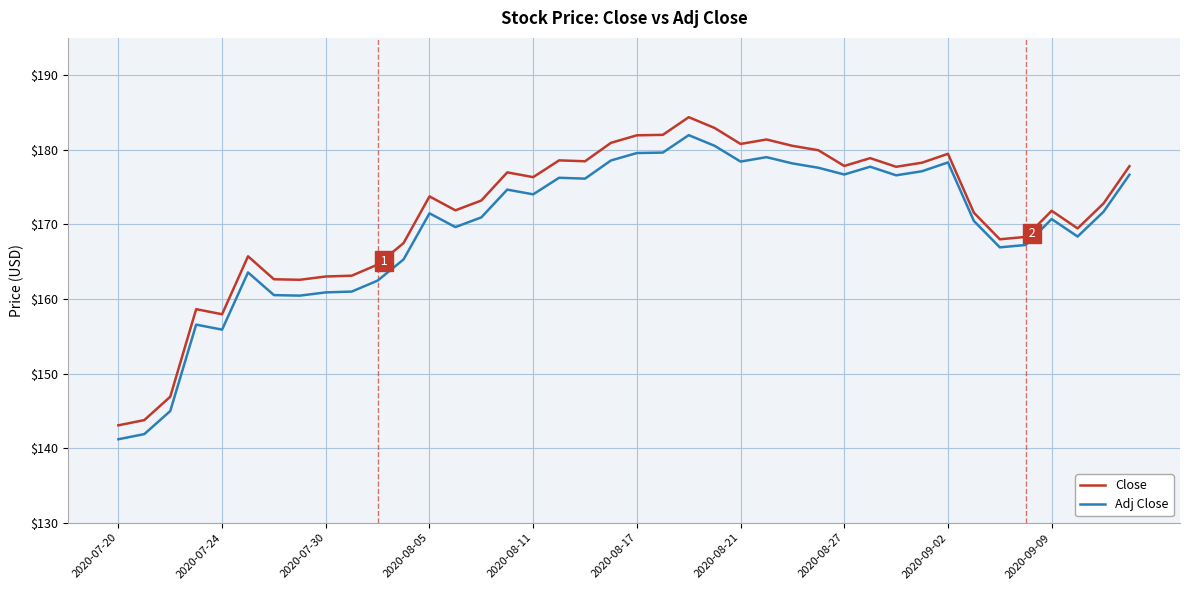

Which series has the largest total across all categories?

Close